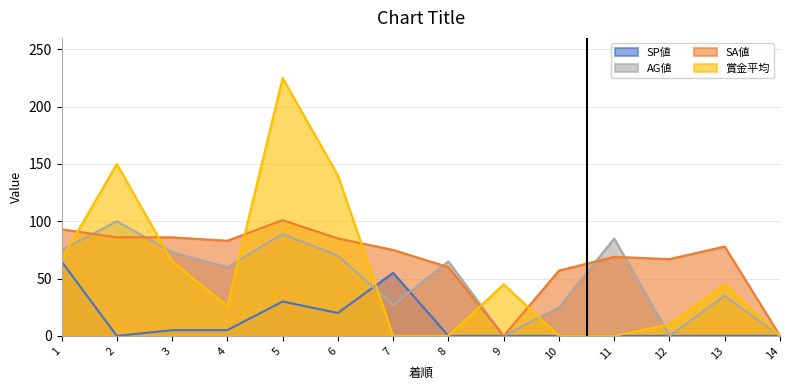

True or false: AG値 and SA値 intersect in this chart.

True